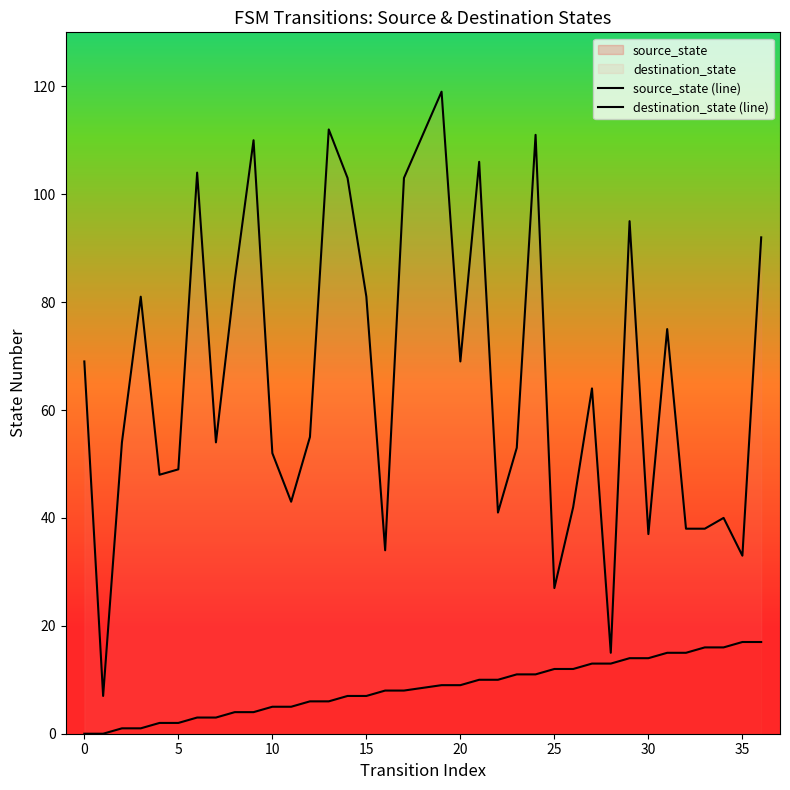

How many positive values does the source_state (line) series have?

34